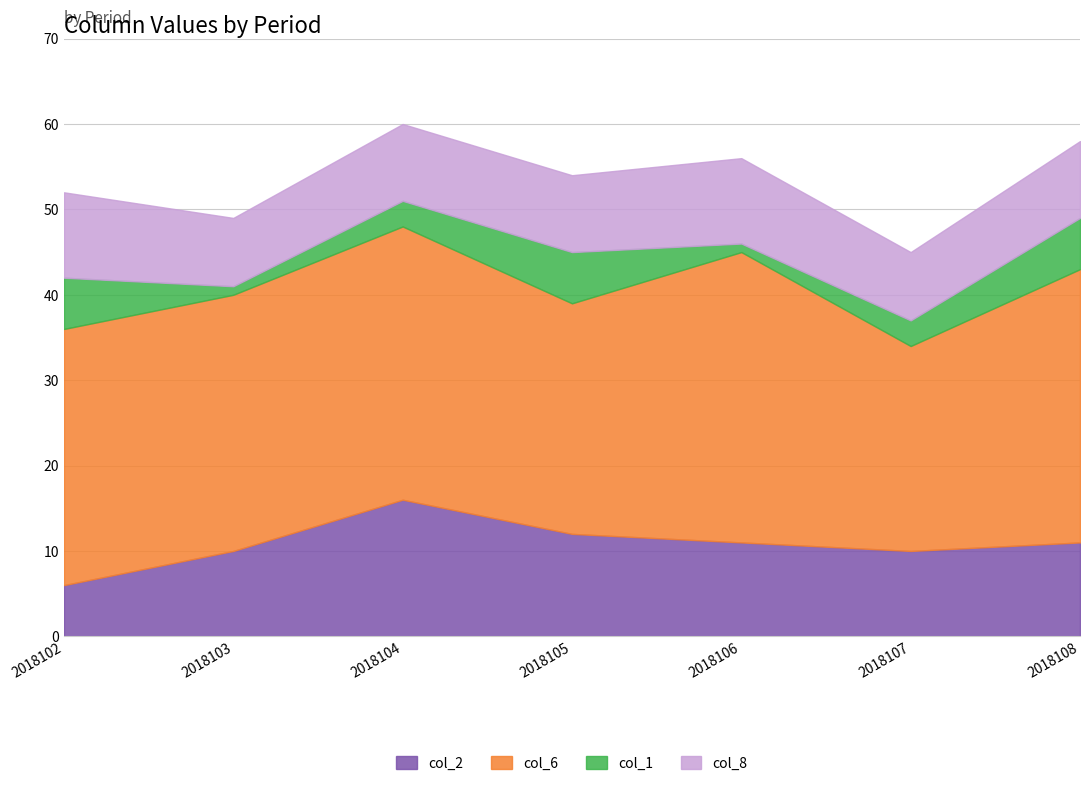

Which series has the largest range (max minus min)?

col_2